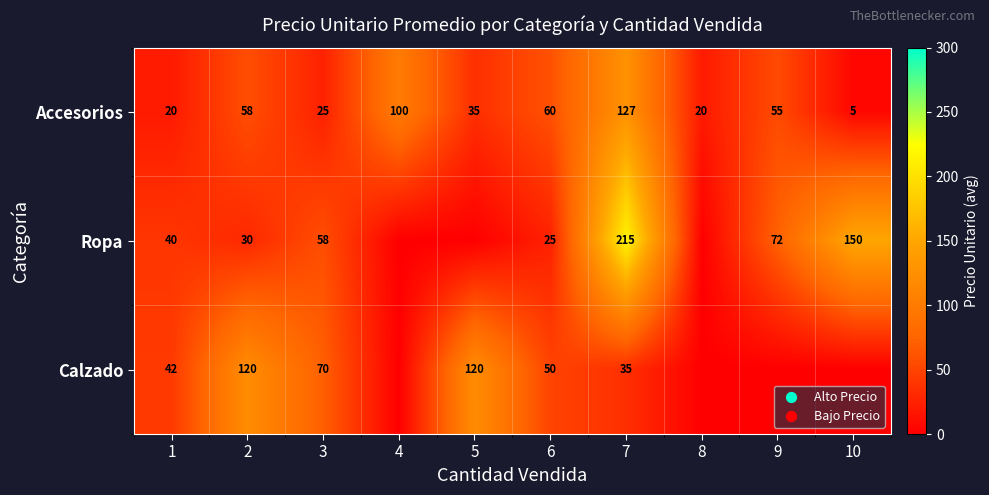

What is the sum of all Accesorios values?

505